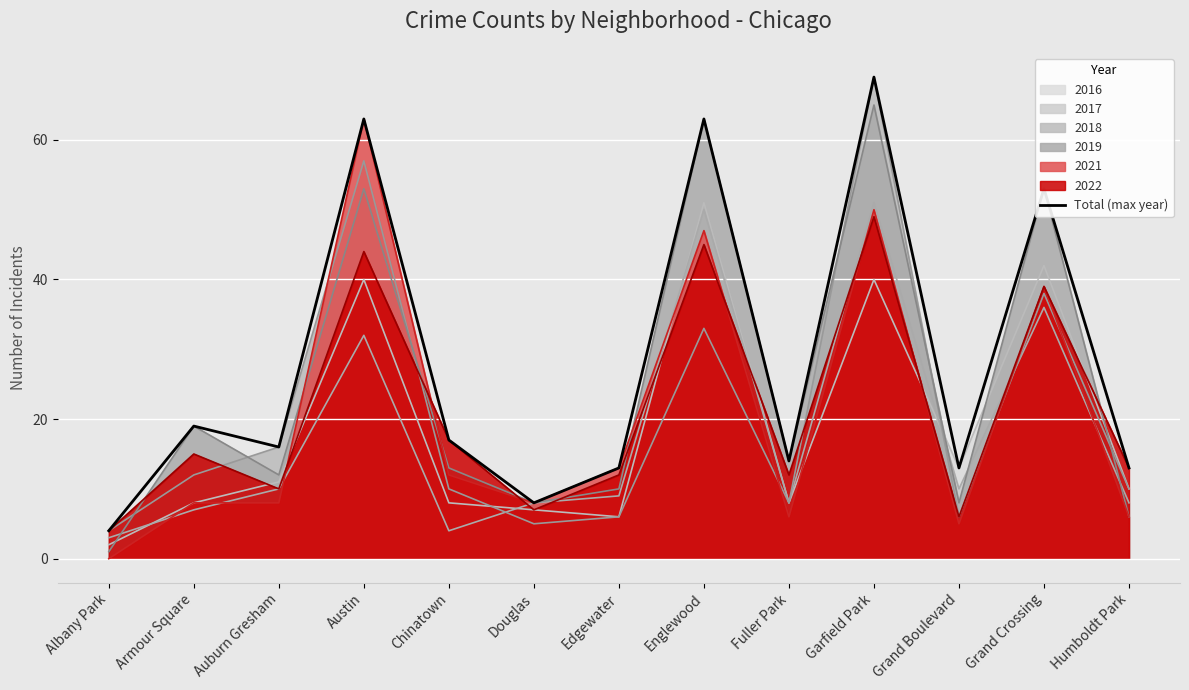

Where does the data first go above 16?

Armour Square